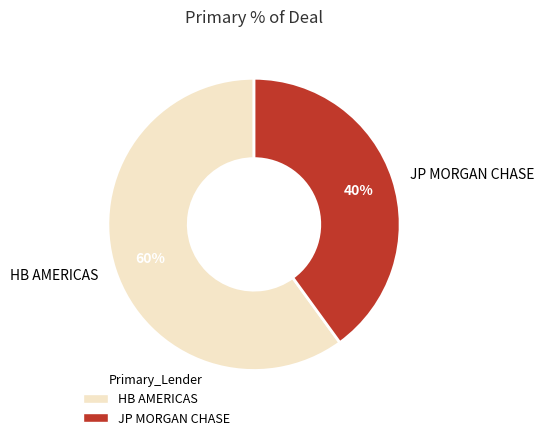

What is the smallest slice in the pie chart?

JP MORGAN CHASE